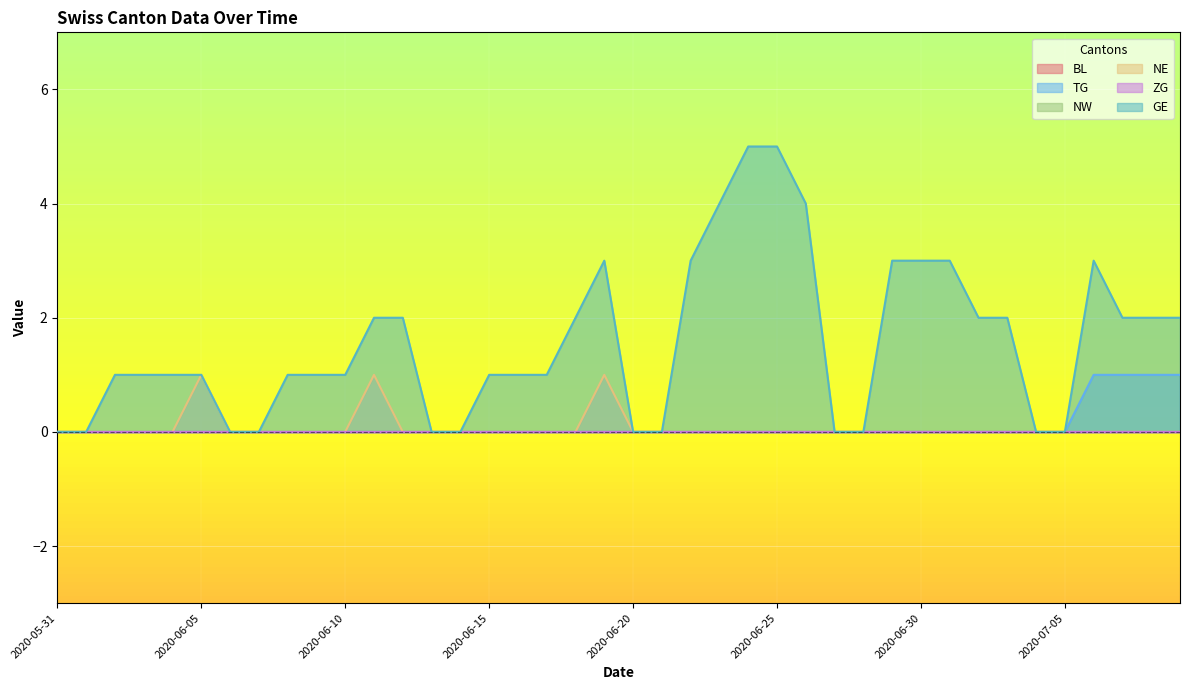

How many positive values does the NE series have?

3